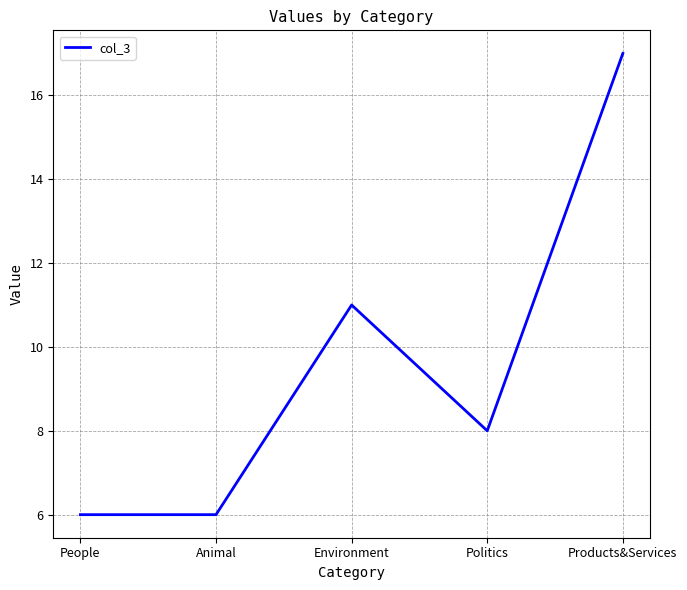

What is the difference between the maximum and minimum values?

11